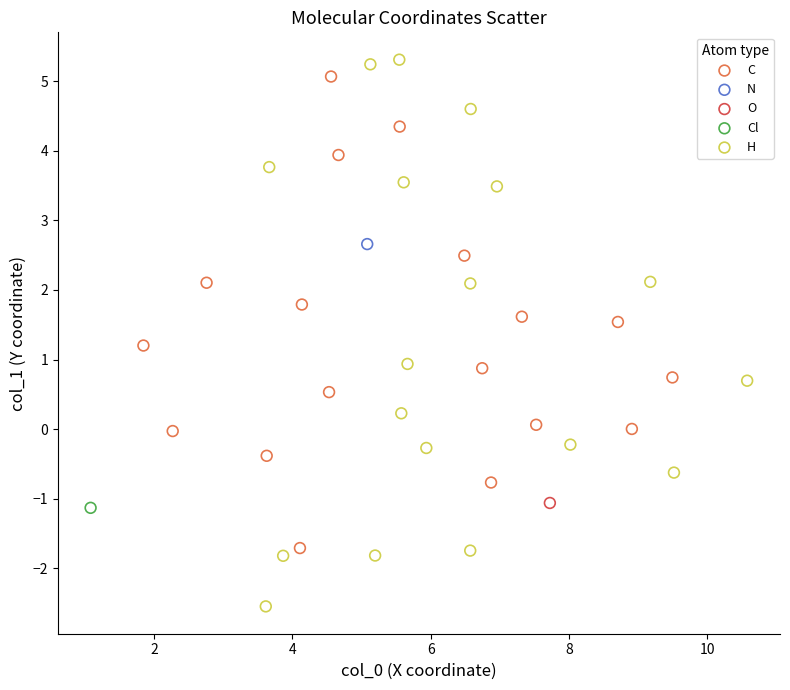

What are all the series names shown in the legend?

C, N, O, Cl, H